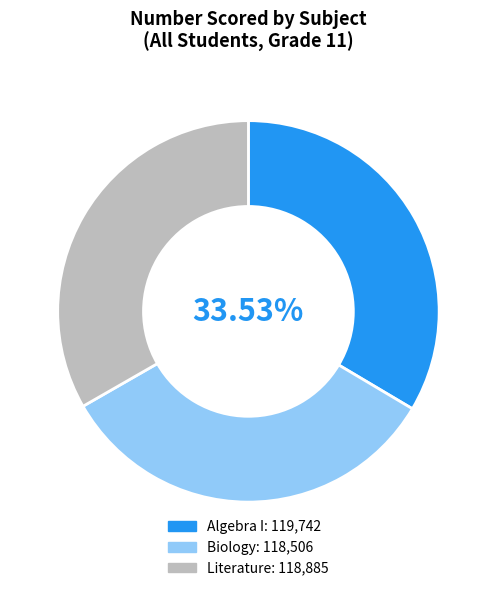

Does Literature represent more than half of the total?

No